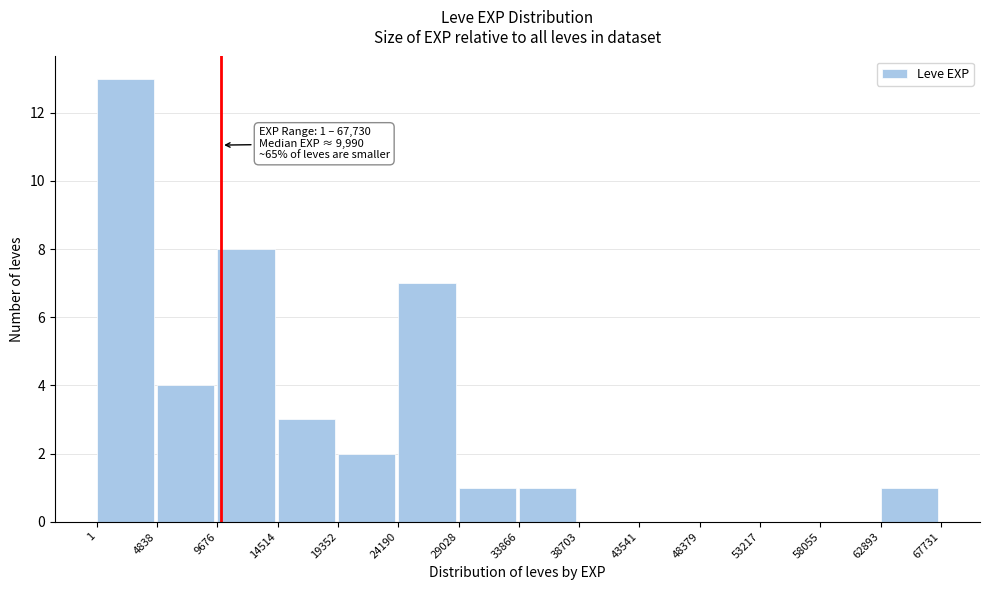

Over which range of the x-axis is the bar tallest?

1 to 4838